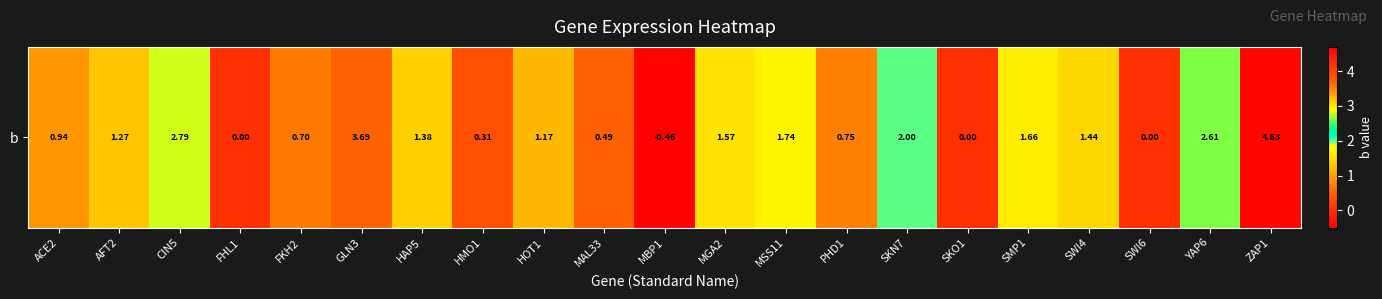

What is the maximum value shown in the chart?

4.6